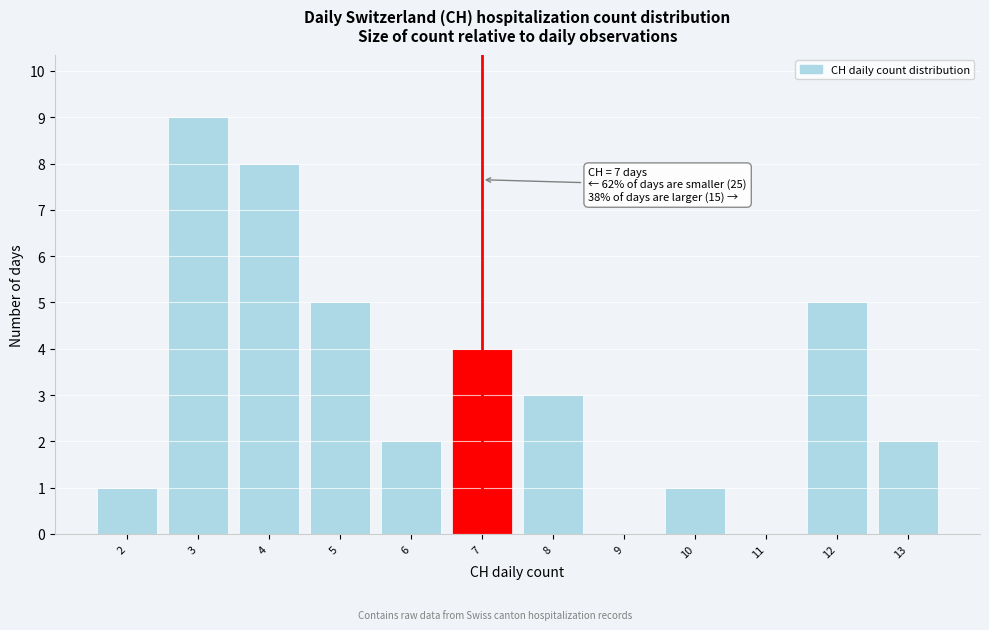

Reading right to left, transcribe all the data shown in this chart.

13=2	12=5	11=0	10=1	9=0	8=3	7=4	6=2	5=5	4=8	3=9	2=1